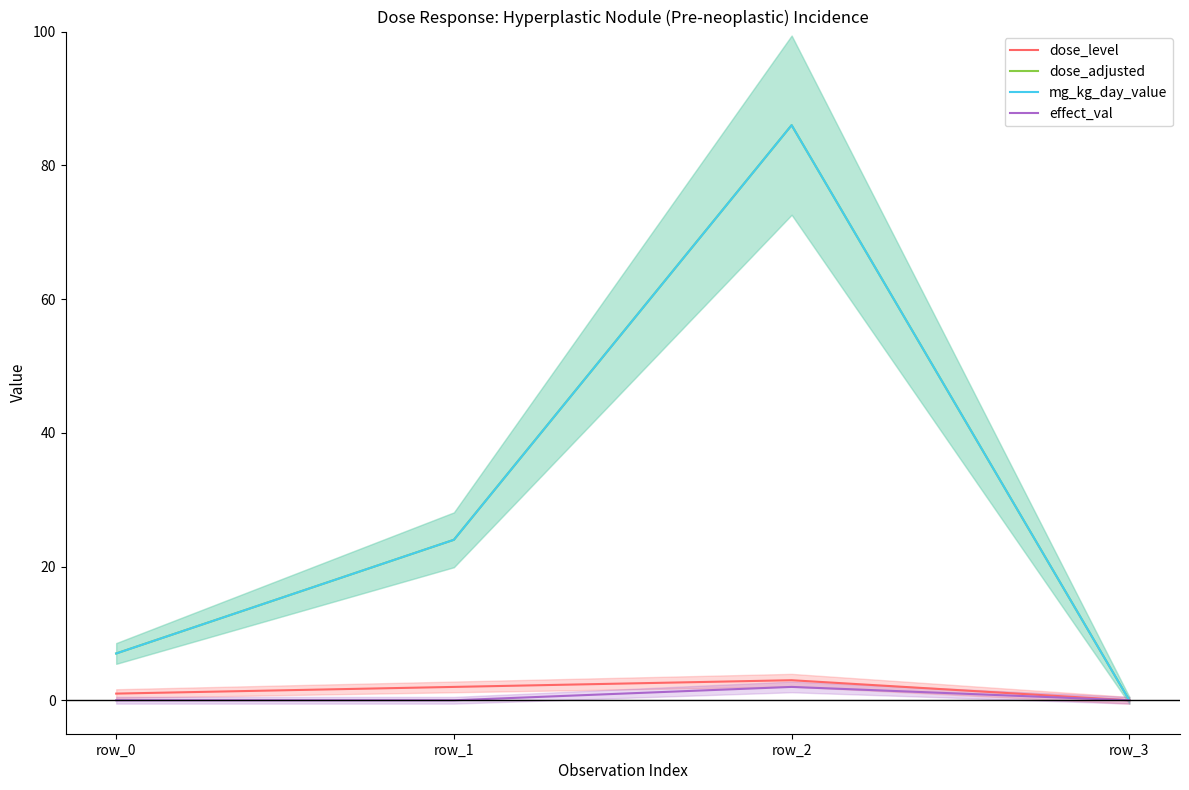

Reading right to left, list all the values displayed in this chart.

dose_level: row_3=0	row_2=3	row_1=2	row_0=1
dose_adjusted: row_3=0	row_2=86	row_1=24	row_0=7
mg_kg_day_value: row_3=0	row_2=86	row_1=24	row_0=7
effect_val: row_3=0	row_2=2	row_1=0	row_0=0